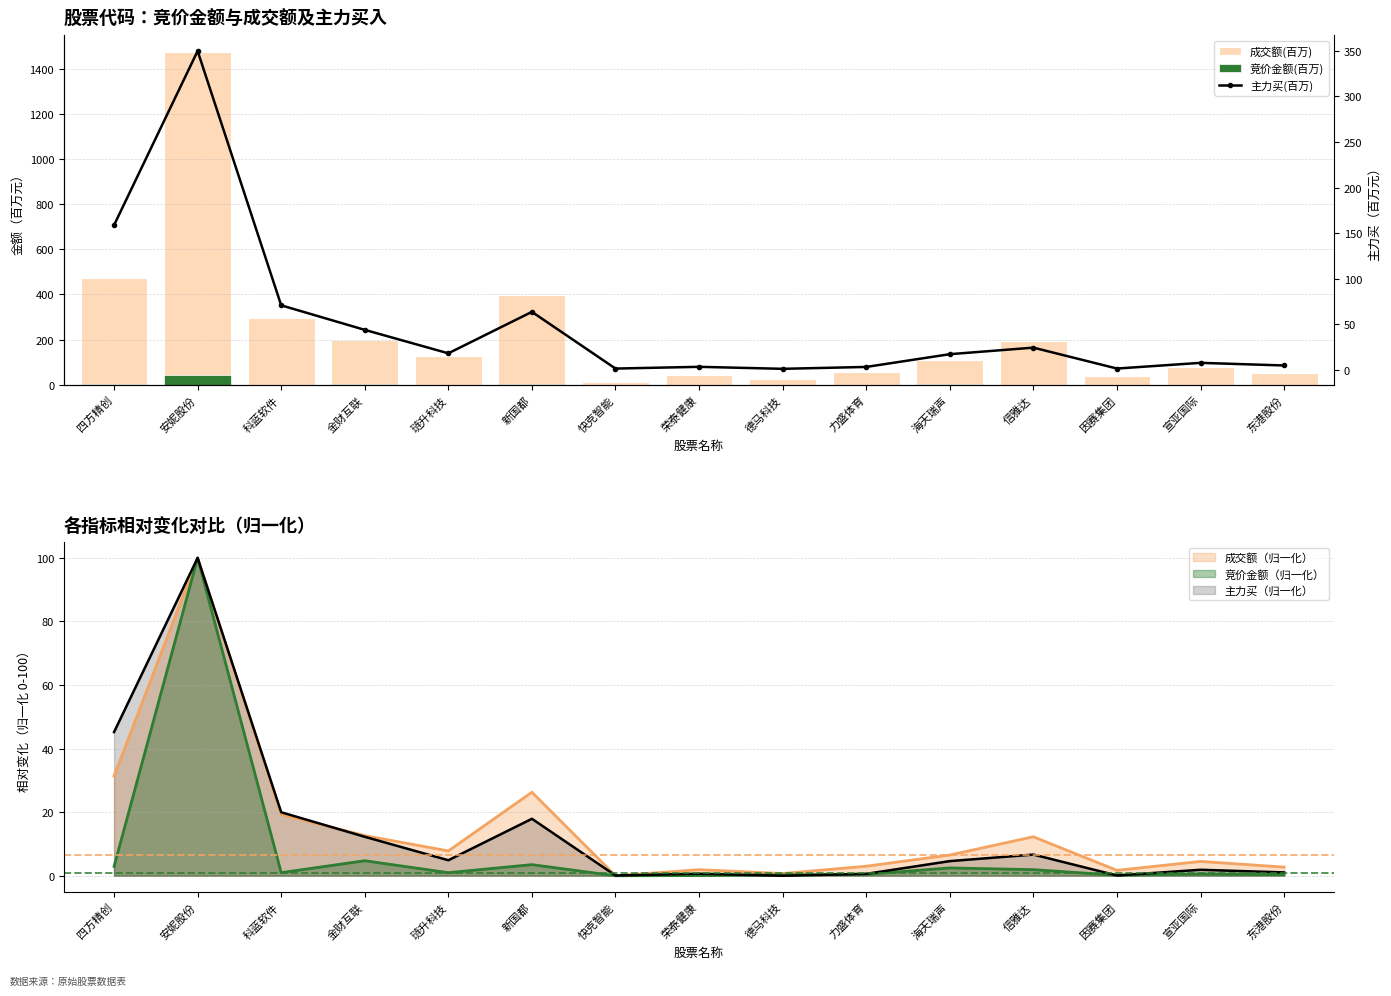

What is the average value of the 竞价金额(百万) series?

3.5